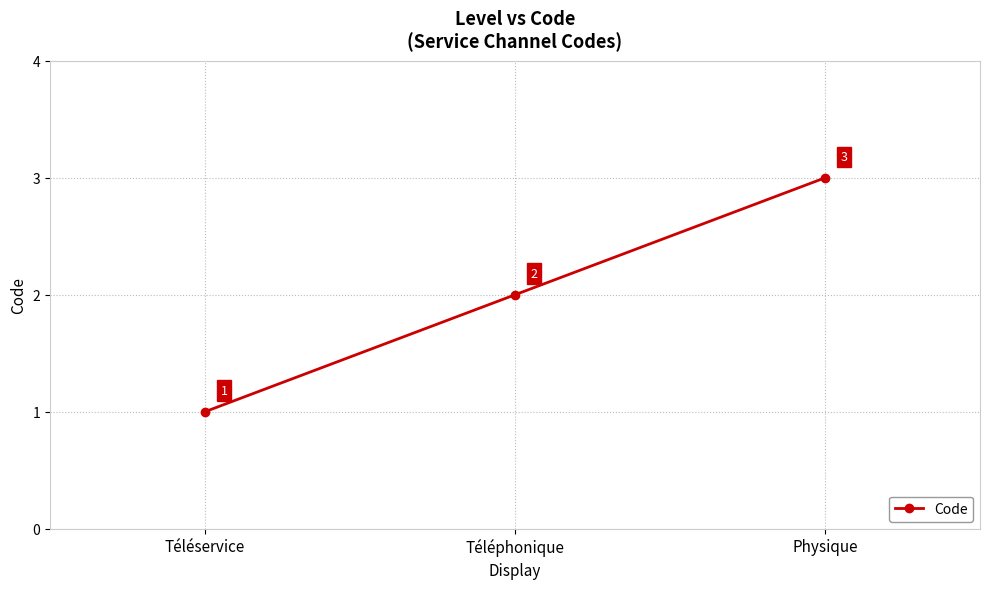

What is the label of the 1st point from the left?

Téléservice